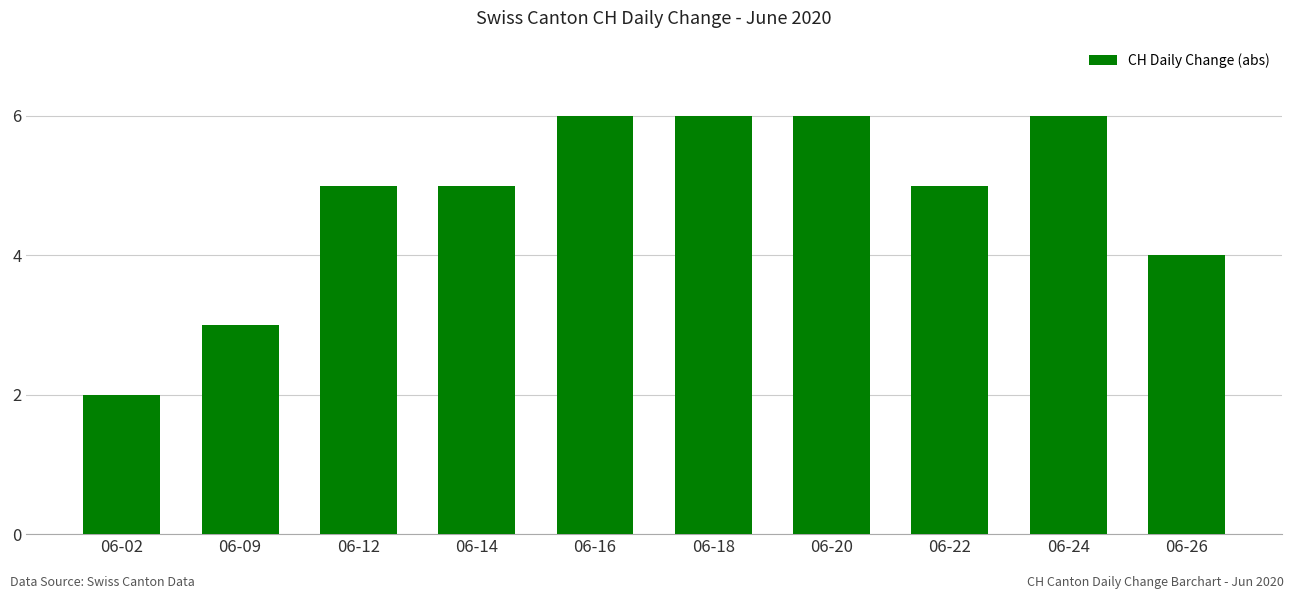

What is the smallest value displayed?

2